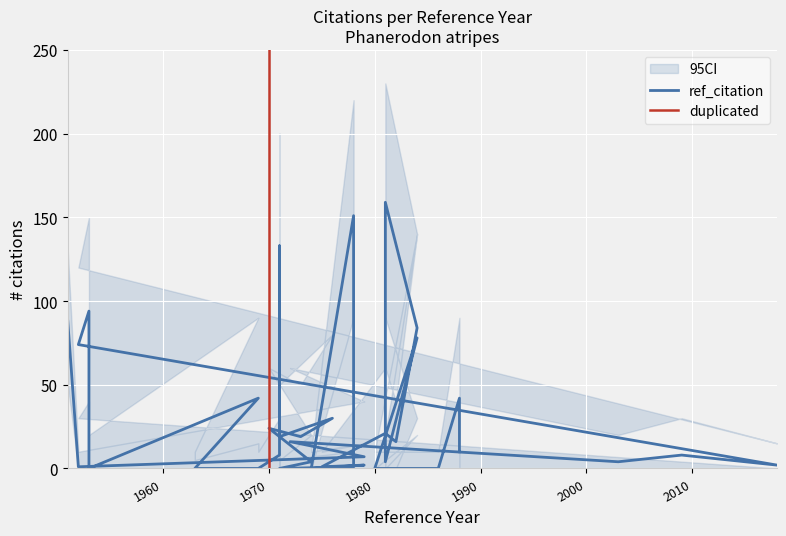

What is the label of the 40th point from the right?

1951